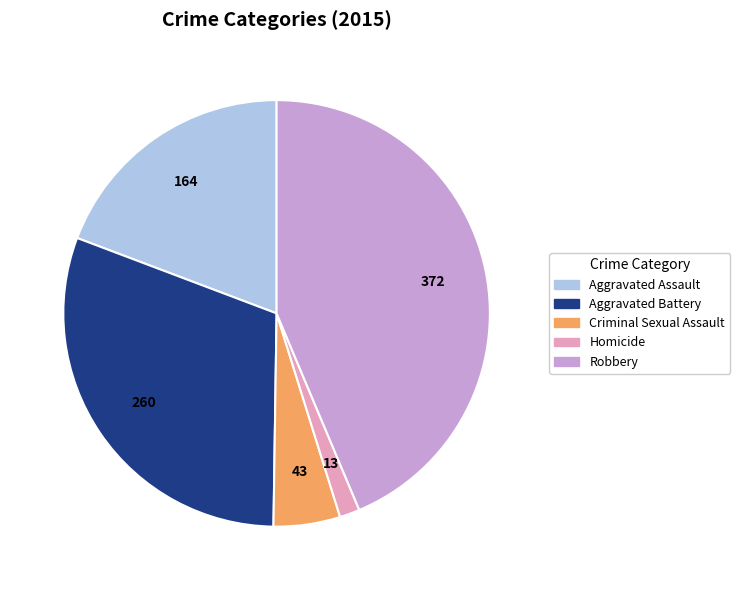

Rank the categories by value from lowest to highest.

Homicide, Criminal Sexual Assault, Aggravated Assault, Aggravated Battery, Robbery